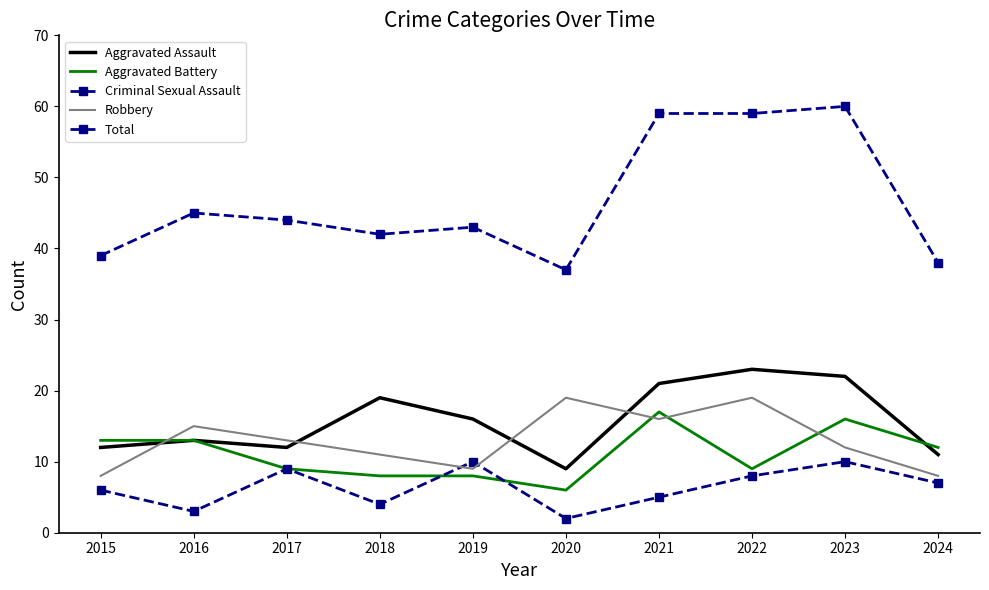

Where do Aggravated Battery and Robbery first cross each other?

2015 and 2016